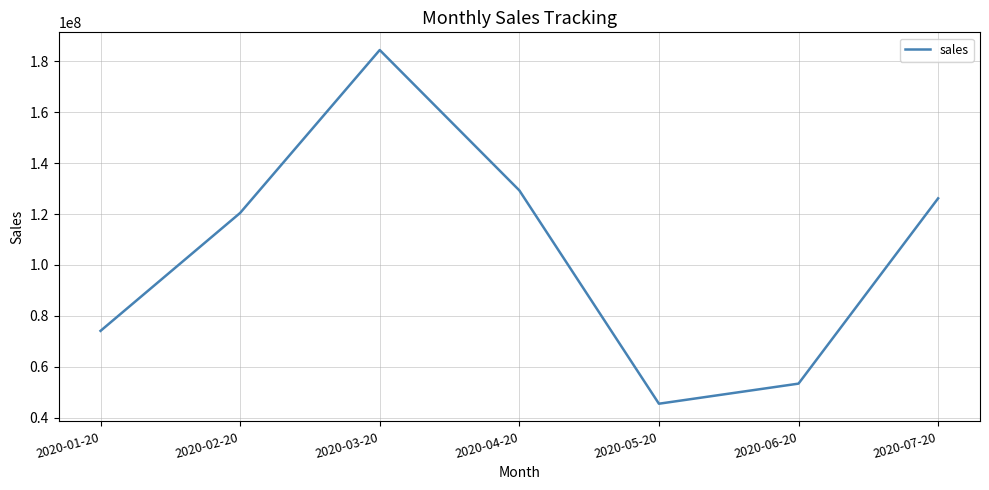

Reading left to right, list all the values displayed in this chart.

74104961.7	120441362.0	184463589.3	129305904.7	45479671.0	53376327.0	126183313.8